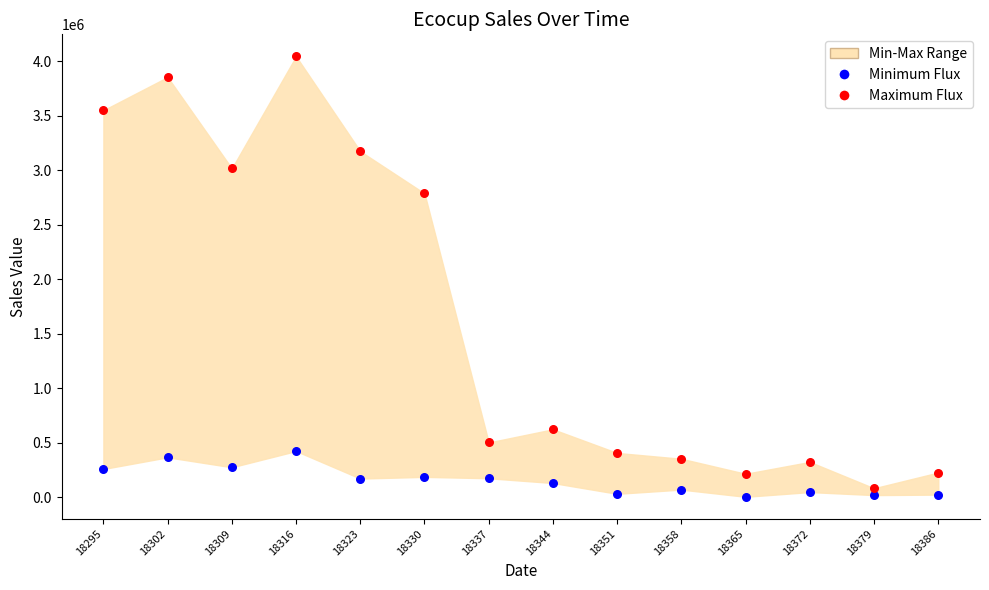

Which series reaches the minimum Y coordinate?

Minimum Flux